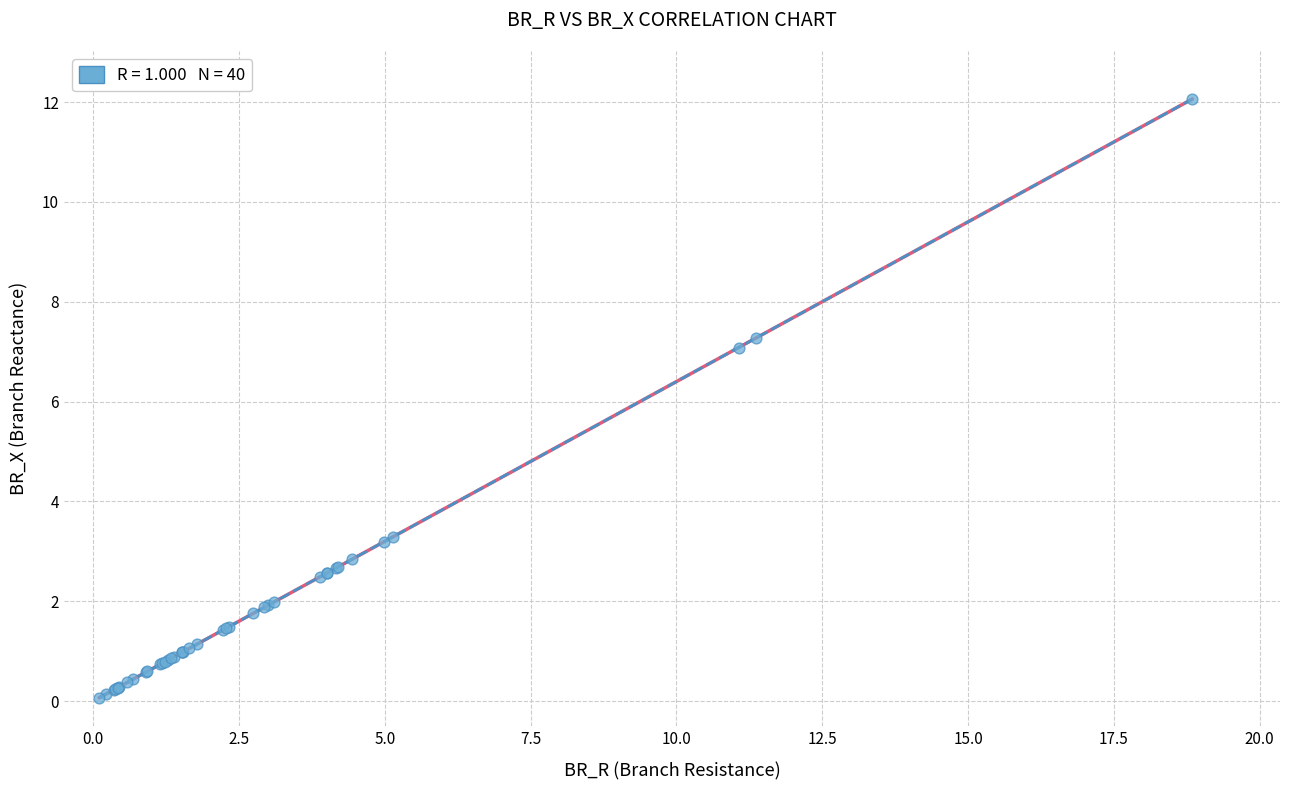

What Y value in the scatter plot is closest to 6?

7.1